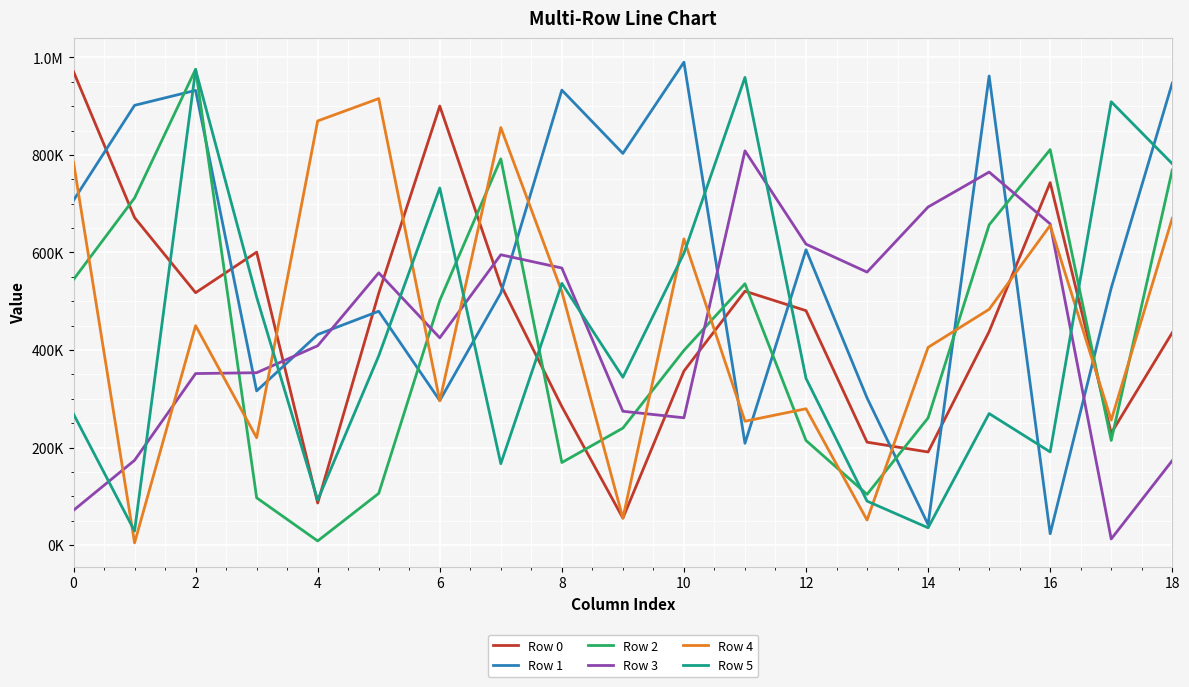

How many interior local valleys does the Row 3 series have?

4